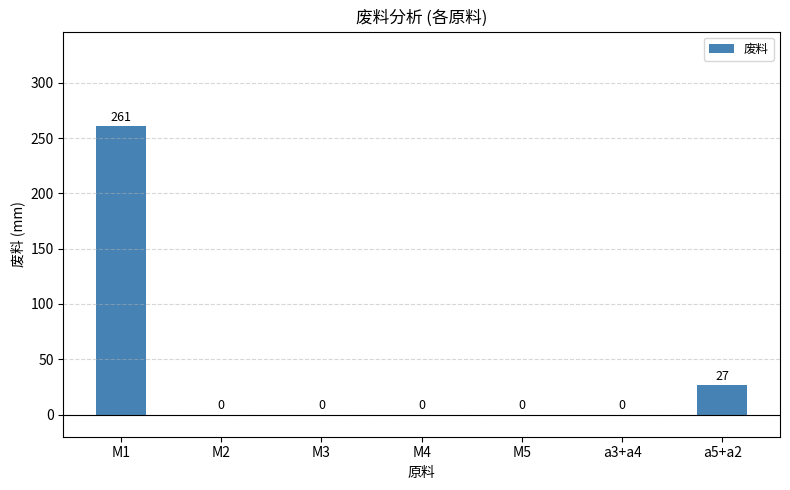

Which label corresponds to the largest value in the chart?

M1